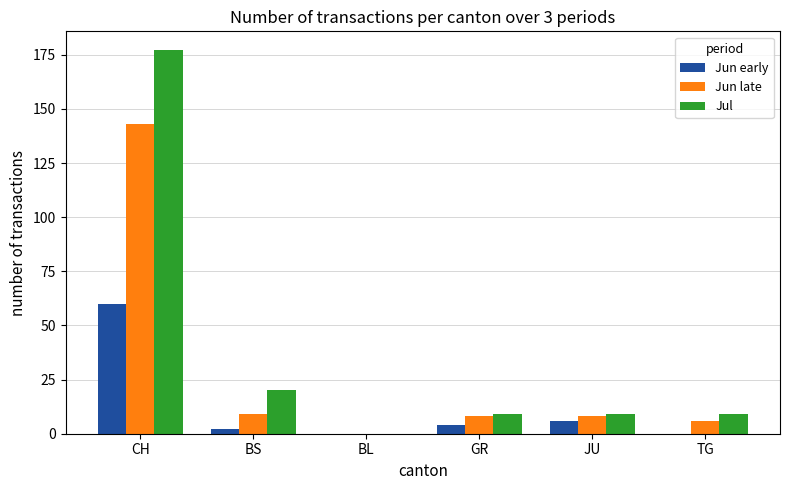

The value of Jul at CH is 177. True or false?

True